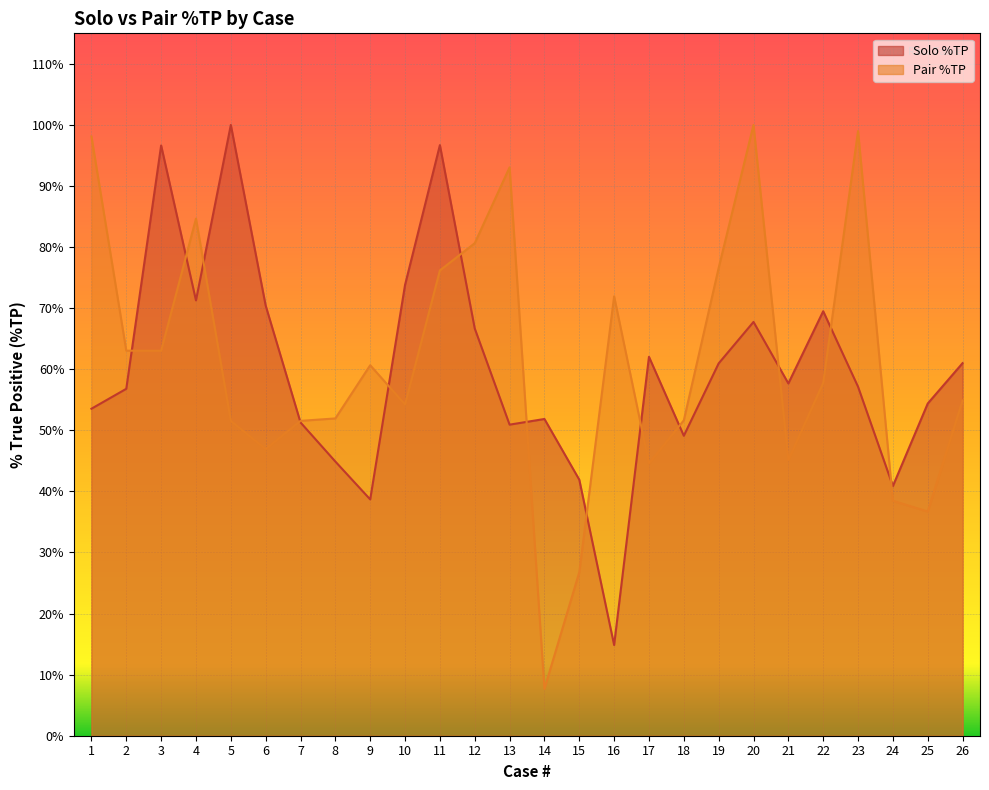

Rank the categories by Pair %TP value from lowest to highest.

14, 15, 25, 24, 17, 21, 6, 5, 7, 18, 8, 10, 26, 22, 9, 3, 2, 16, 11, 19, 12, 4, 13, 1, 23, 20